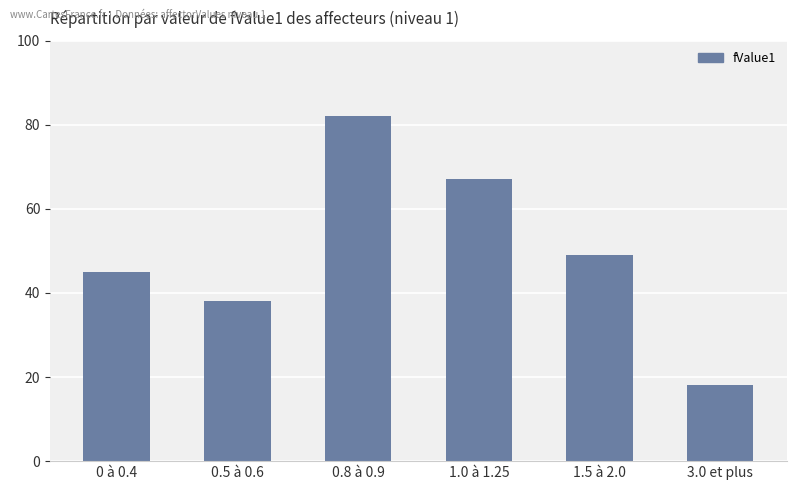

What is the value of the 2nd bar from the left?

38